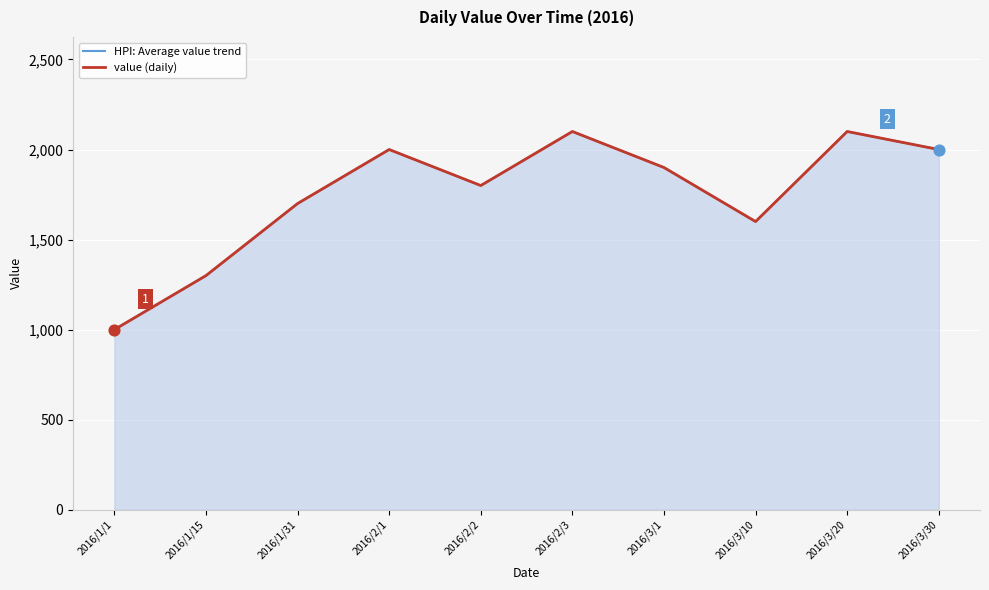

At which category is the sum across all series the highest?

2016/2/3